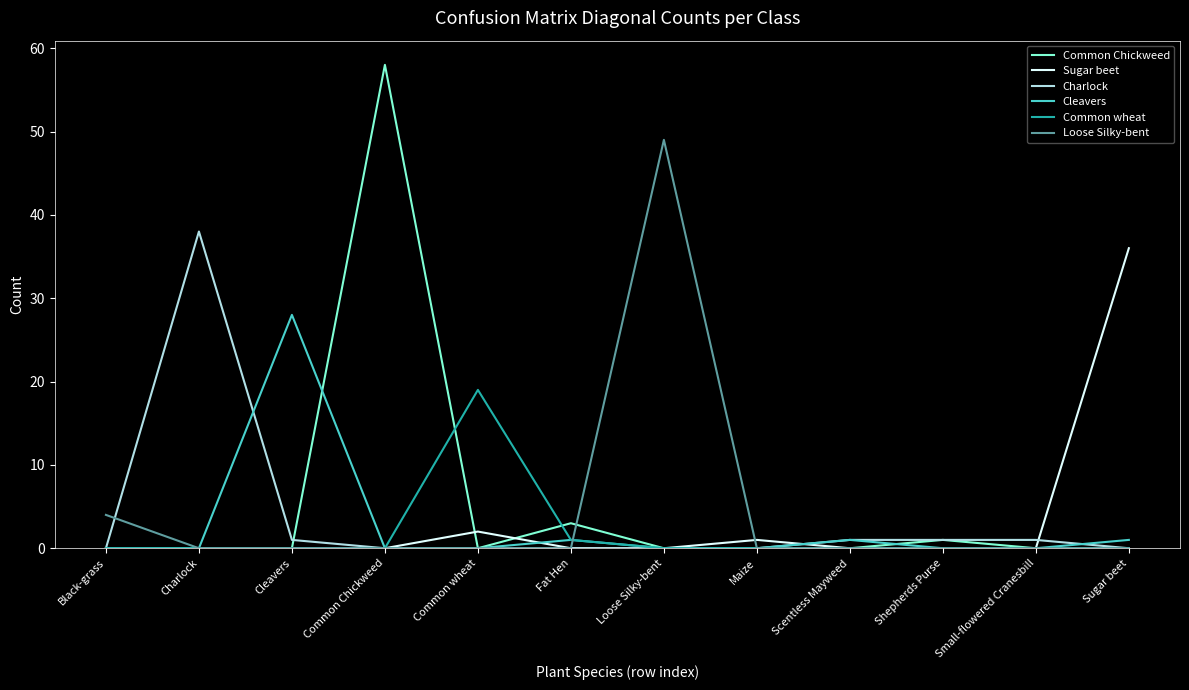

Which series has the largest range (max minus min)?

Common Chickweed